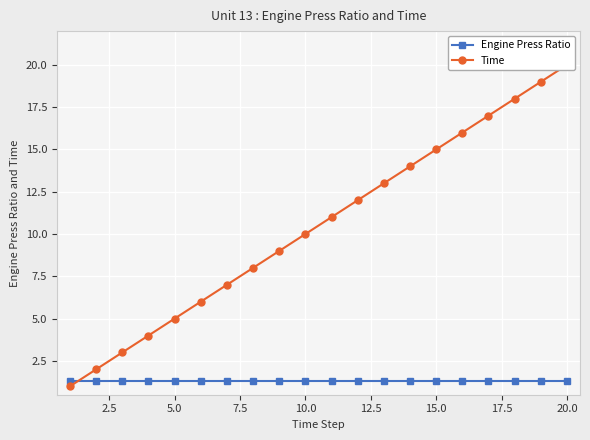

Rank the series by their average value, from lowest to highest.

Engine Press Ratio, Time